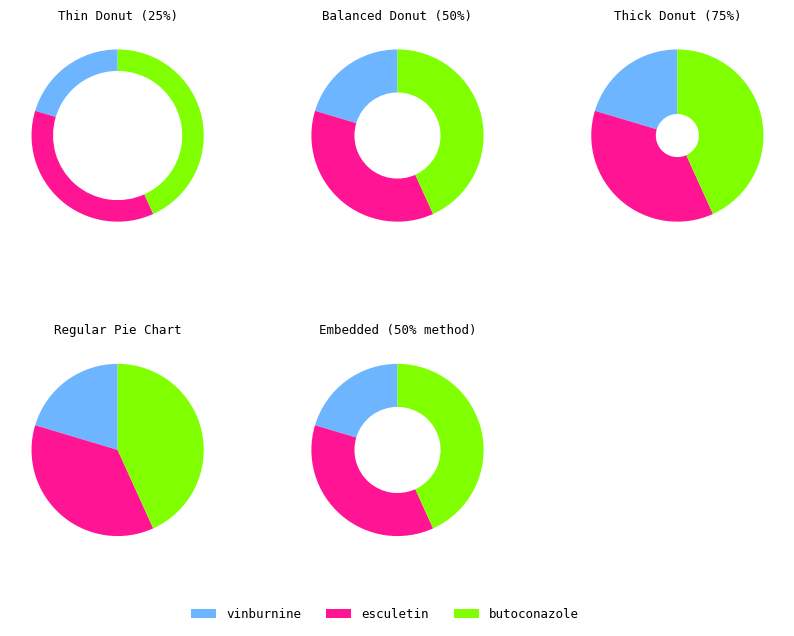

Is the sum of vinburnine and esculetin greater than half?

Yes